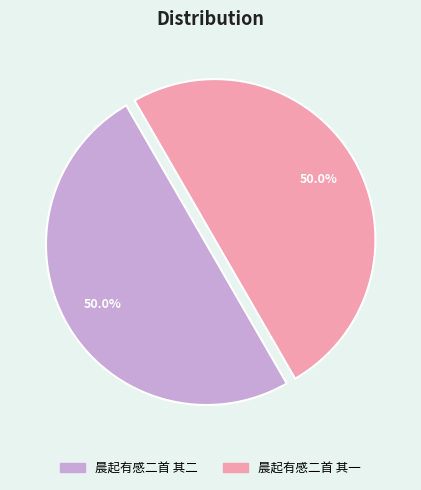

What is the ratio of the value at 晨起有感二首 其一 to the value at 晨起有感二首 其二?

1.0